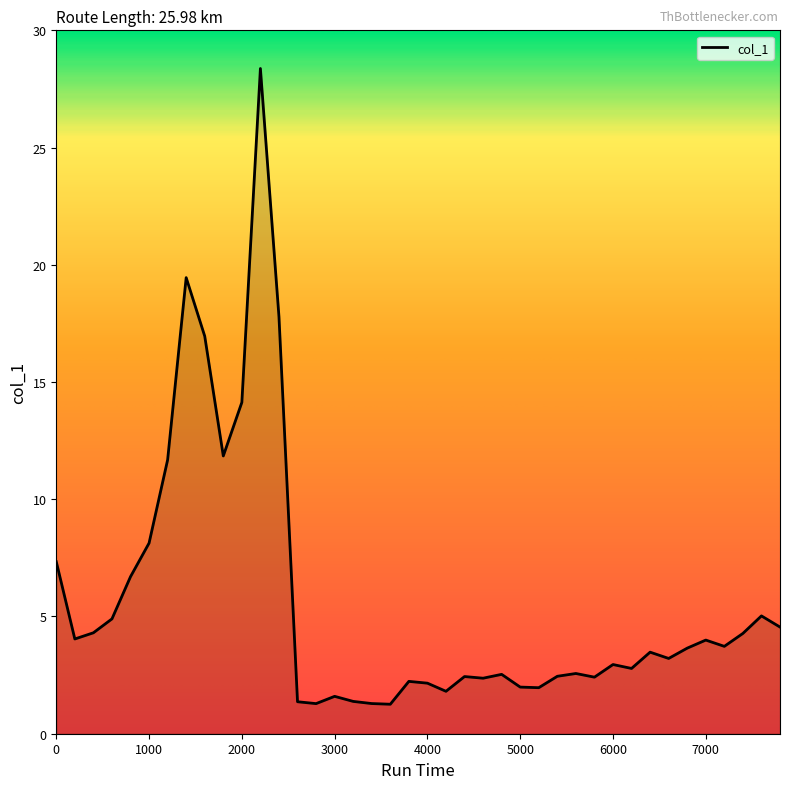

What is the smallest value displayed?

1.3